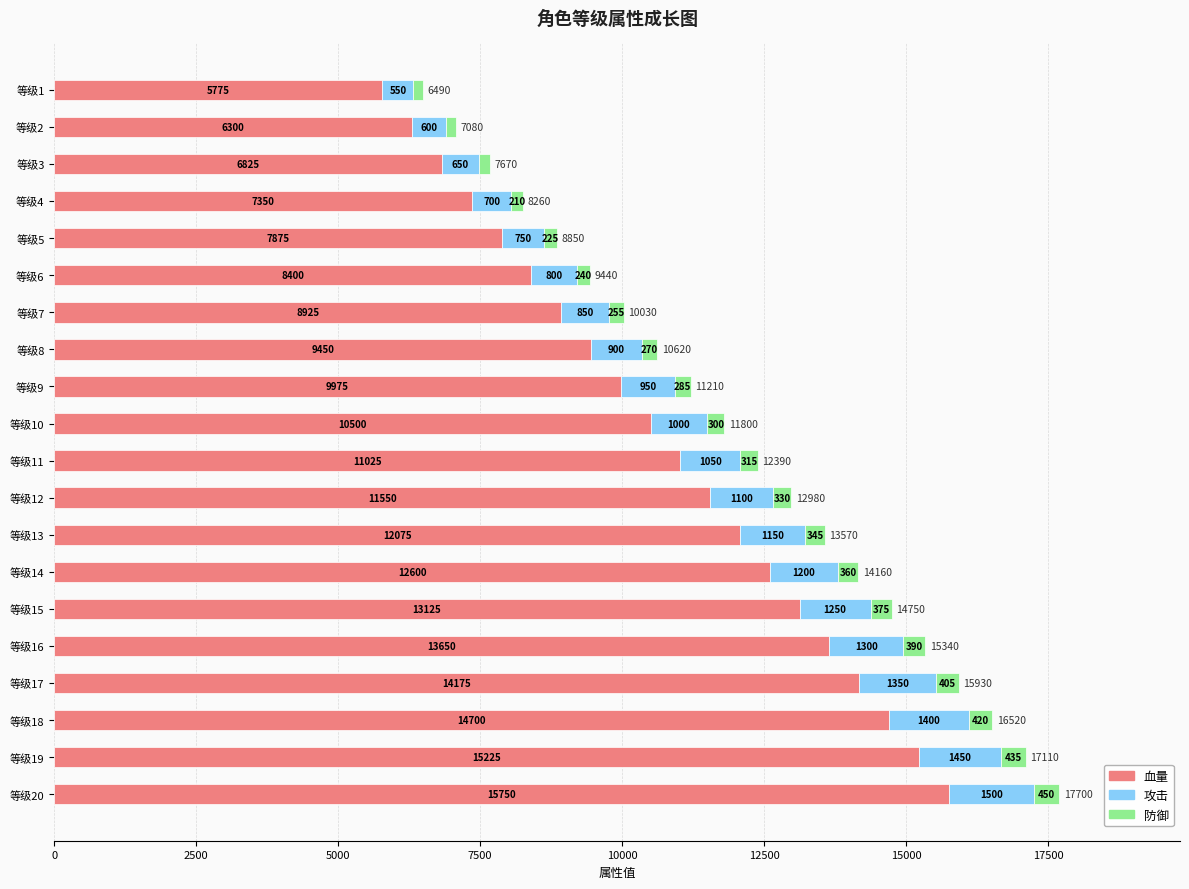

What is the total value across all series at 等级15?

14750